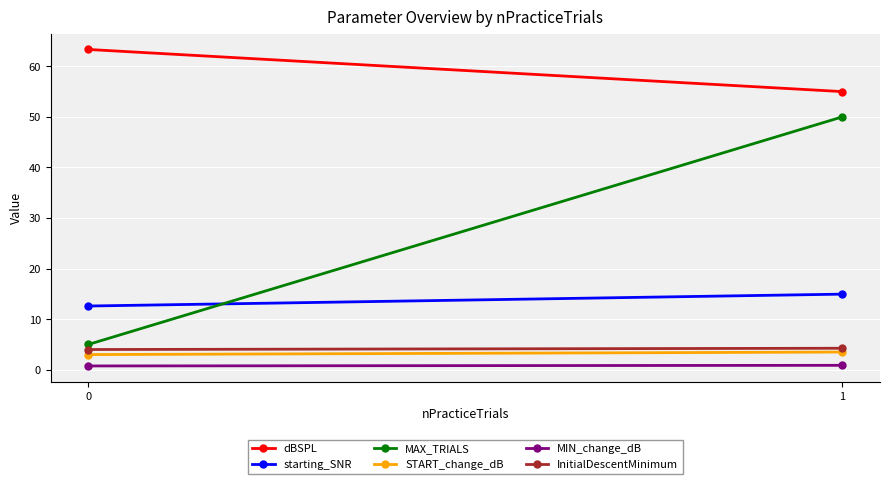

Which series changed the most between 0 and 1?

MAX_TRIALS